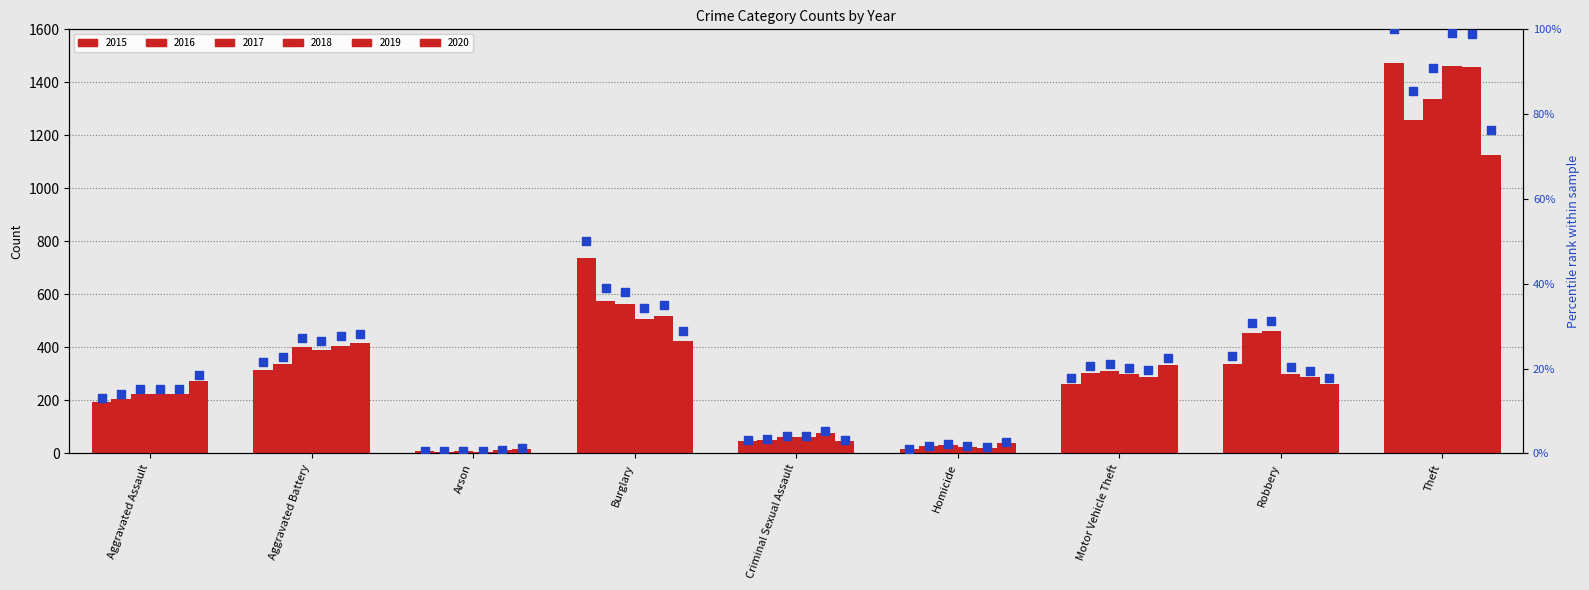

Between Arson and Motor Vehicle Theft, which is larger?

Motor Vehicle Theft